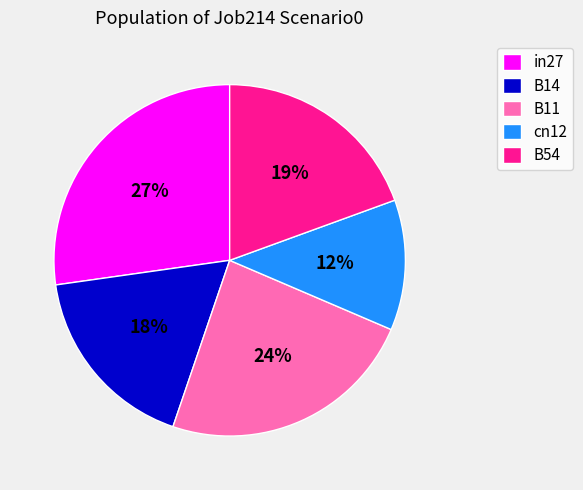

Does B11 represent more than half of the total?

No